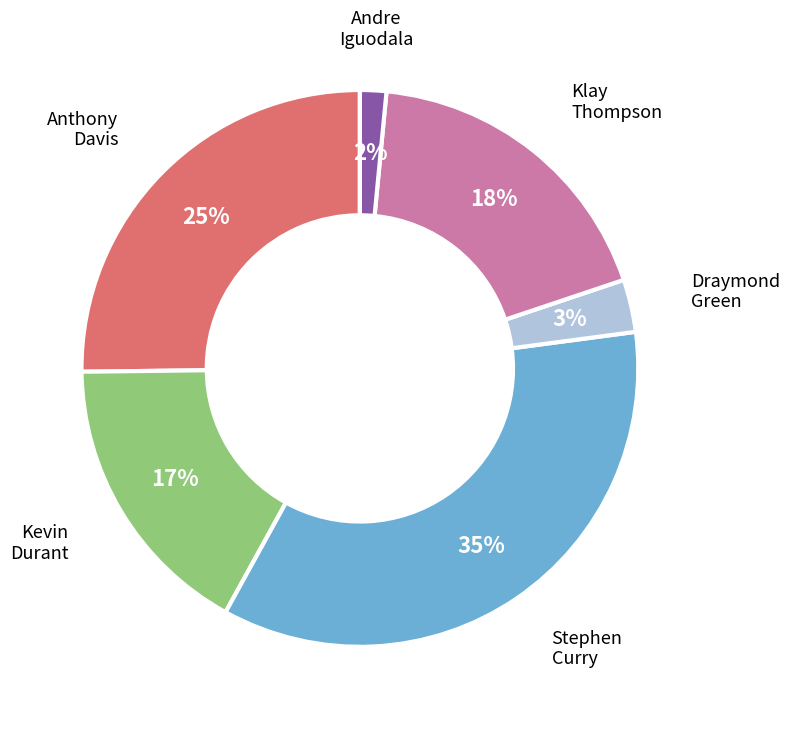

Is there any slice that represents more than half of the pie?

No